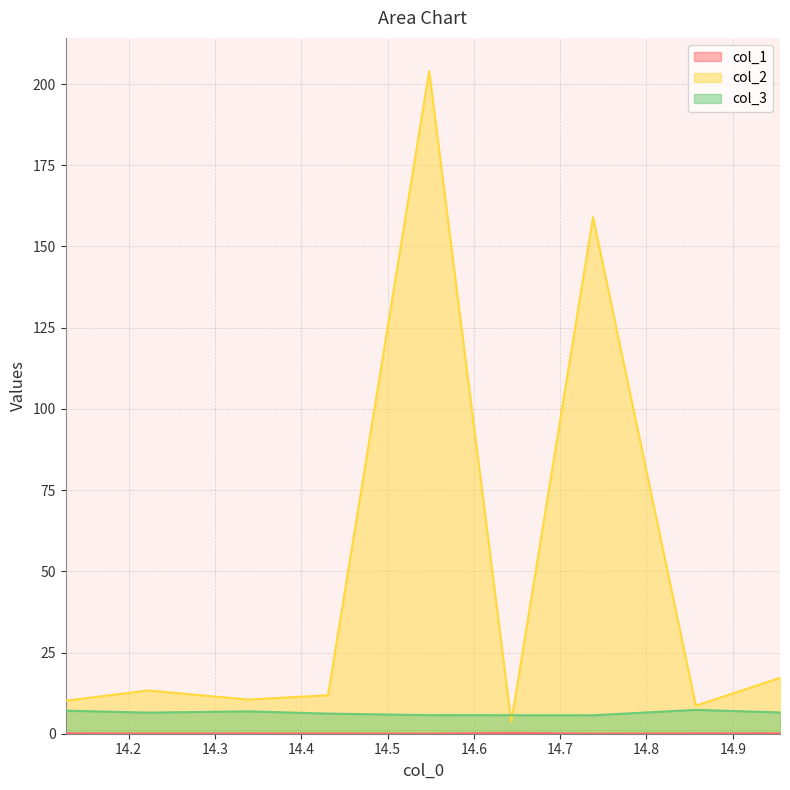

What is the value of the col_1 point at the 4th from the left?

0.1